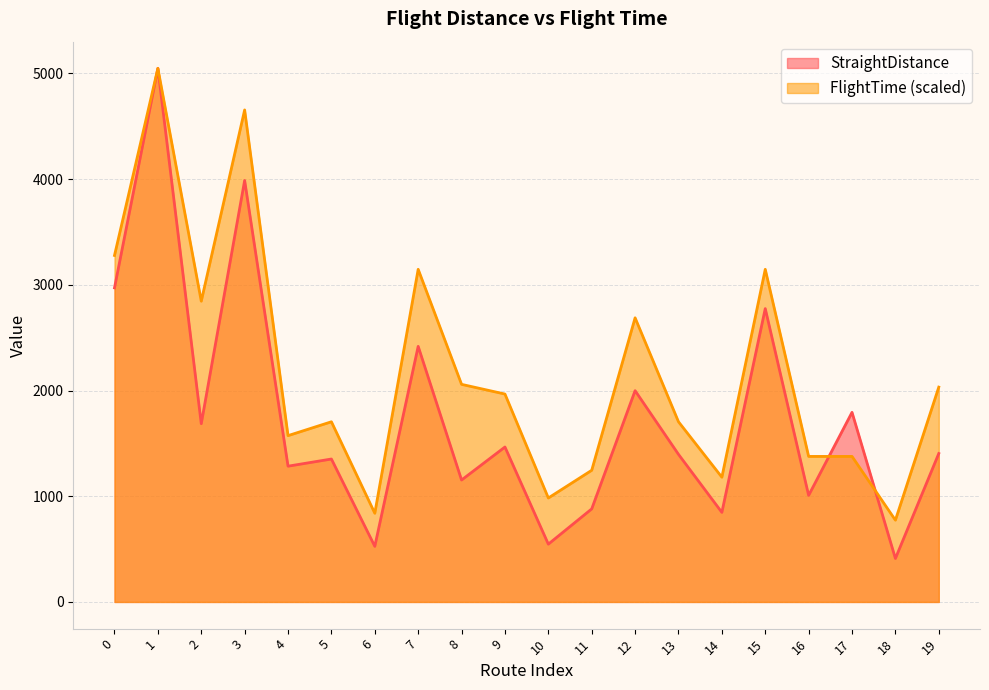

Where is the first local maximum for StraightDistance?

1